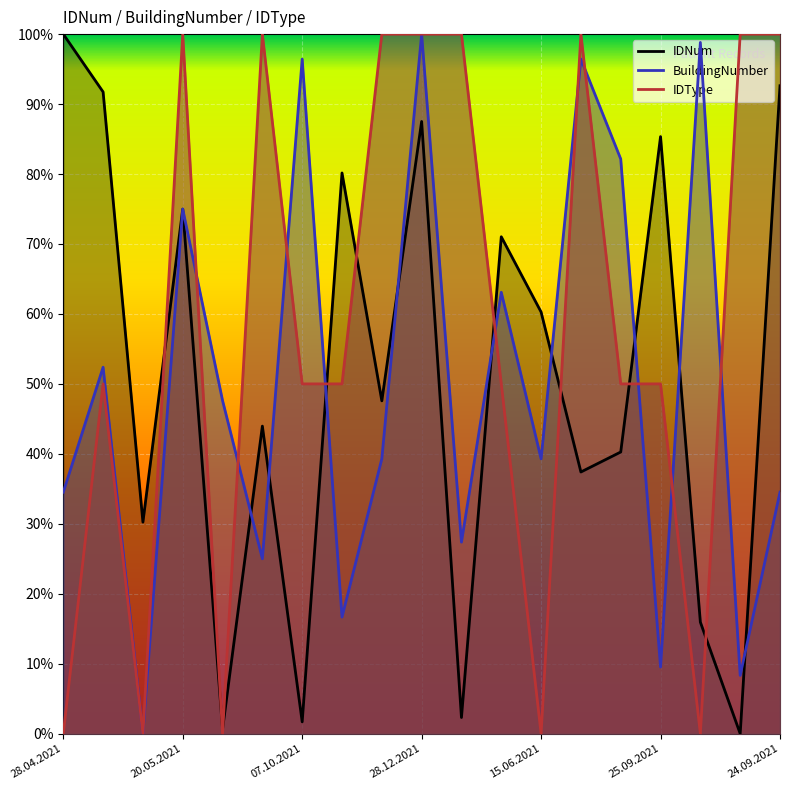

Which series has the largest total across all categories?

IDType